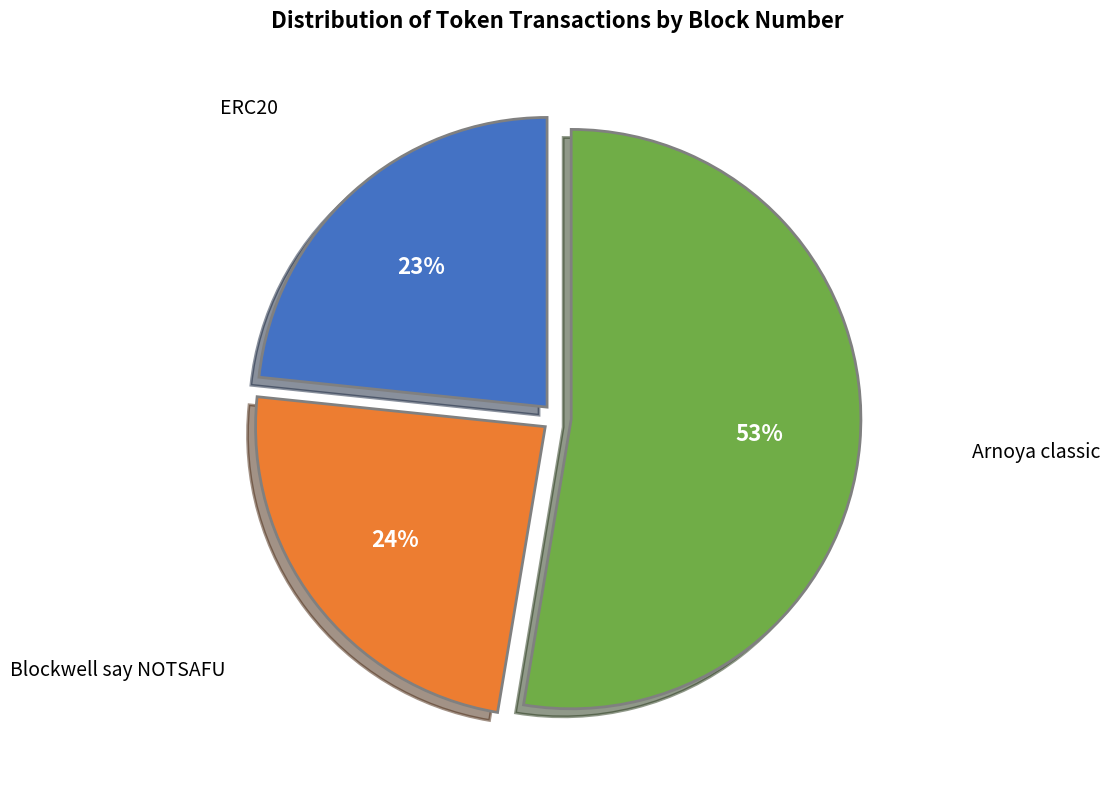

Does any single category account for the majority?

Yes